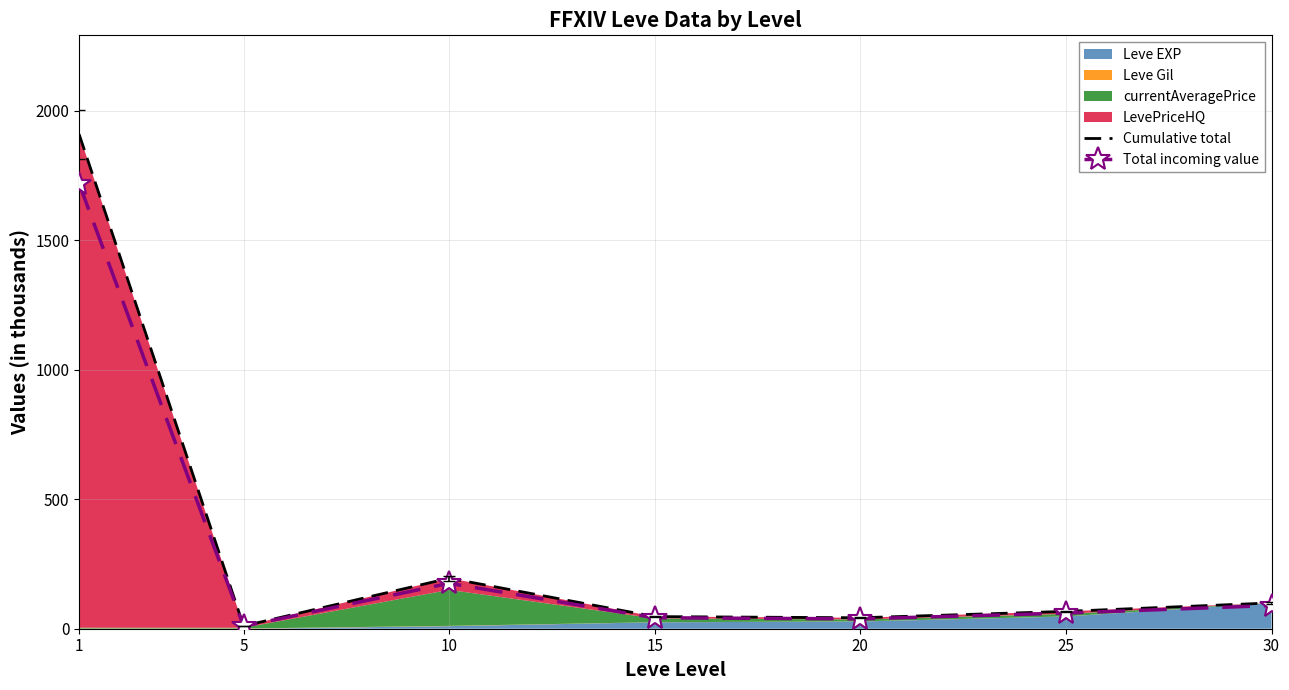

True or false: Total incoming value and Cumulative total cross at least once.

False